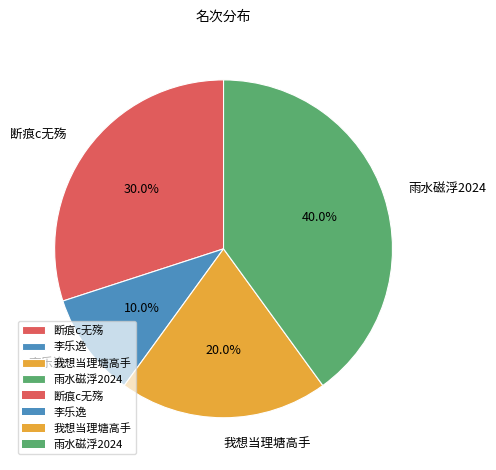

Count the number of slices in the pie.

4